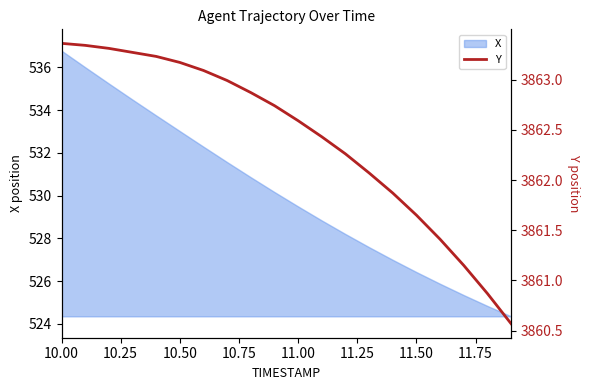

Where does the X series first go above 530?

10.00